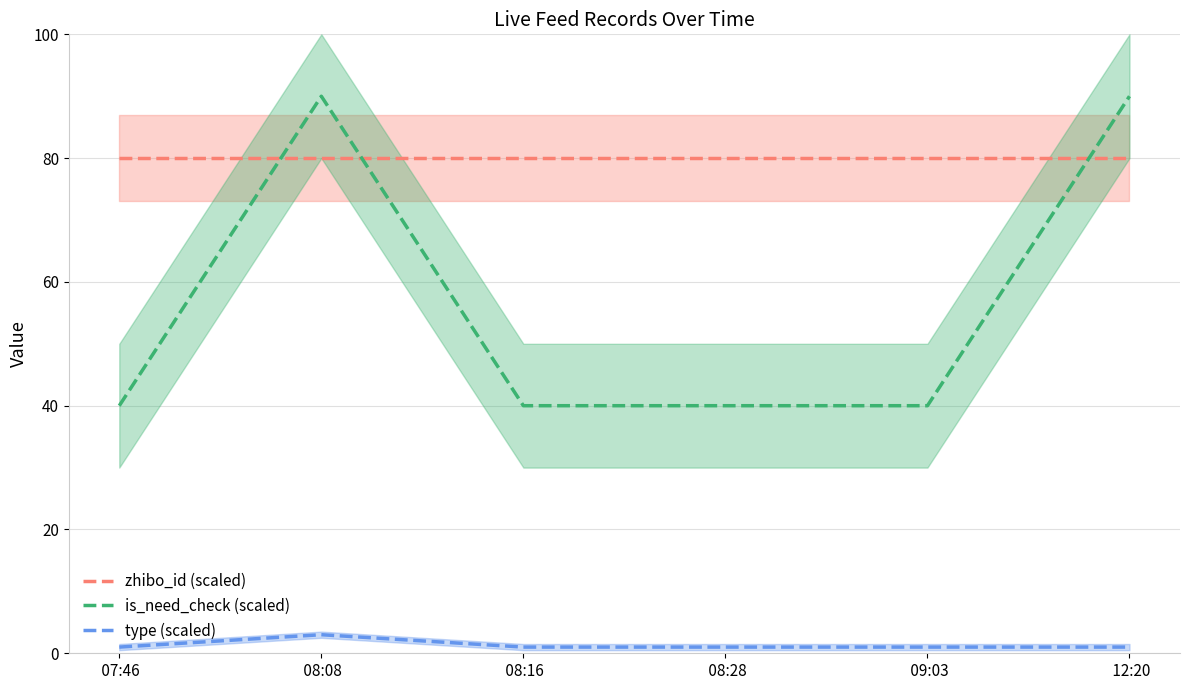

What is the highest value of the zhibo_id (scaled) series?

80